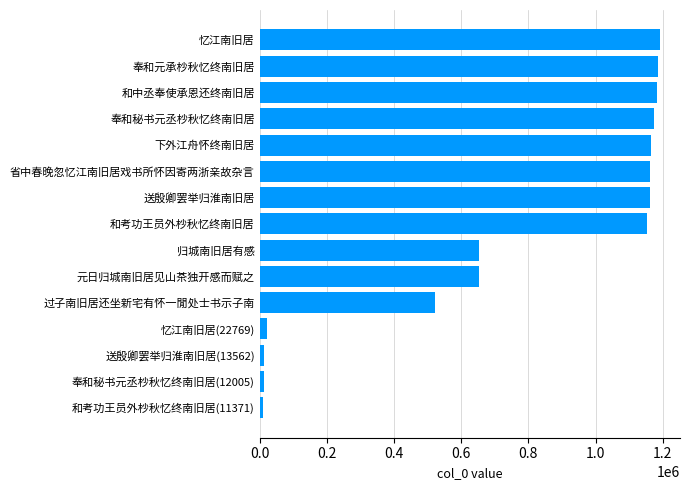

Which has a higher value, 和考功王员外杪秋忆终南旧居 or 过子南旧居还坐新宅有怀一閒处士书示子南?

和考功王员外杪秋忆终南旧居